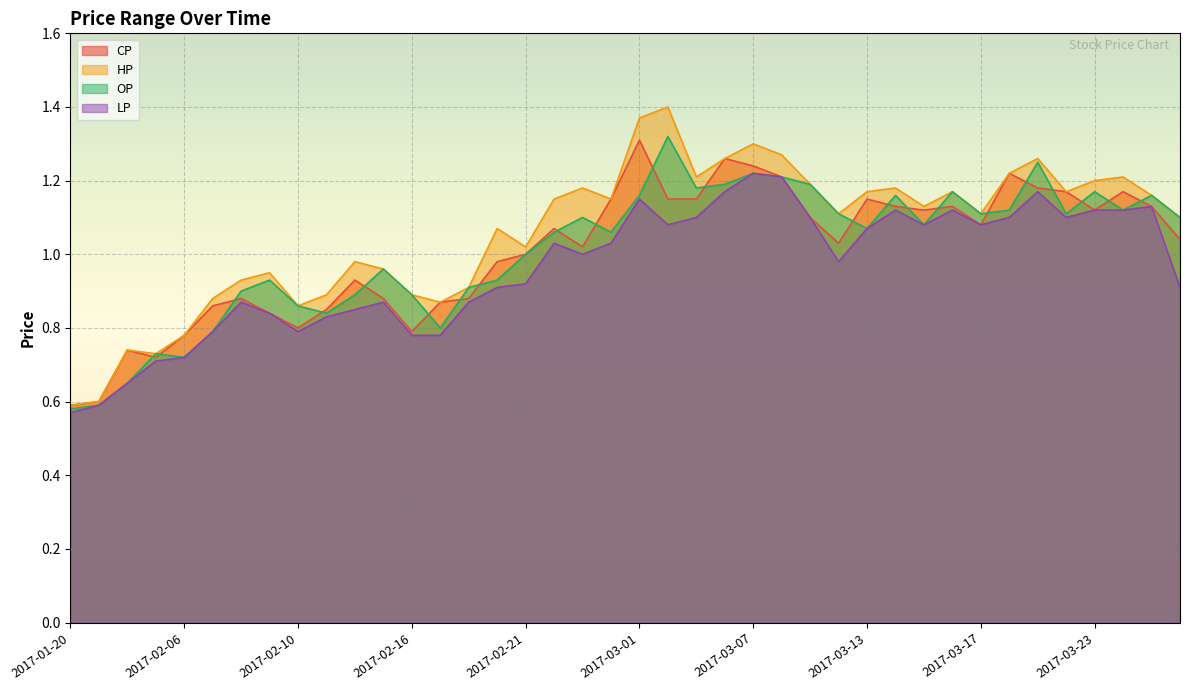

At which label is HP closest to 0?

2017-01-20